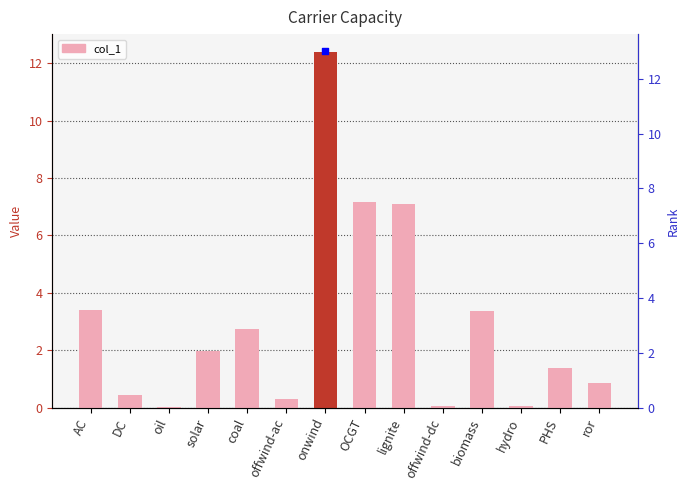

Which has a higher value, solar or OCGT?

OCGT